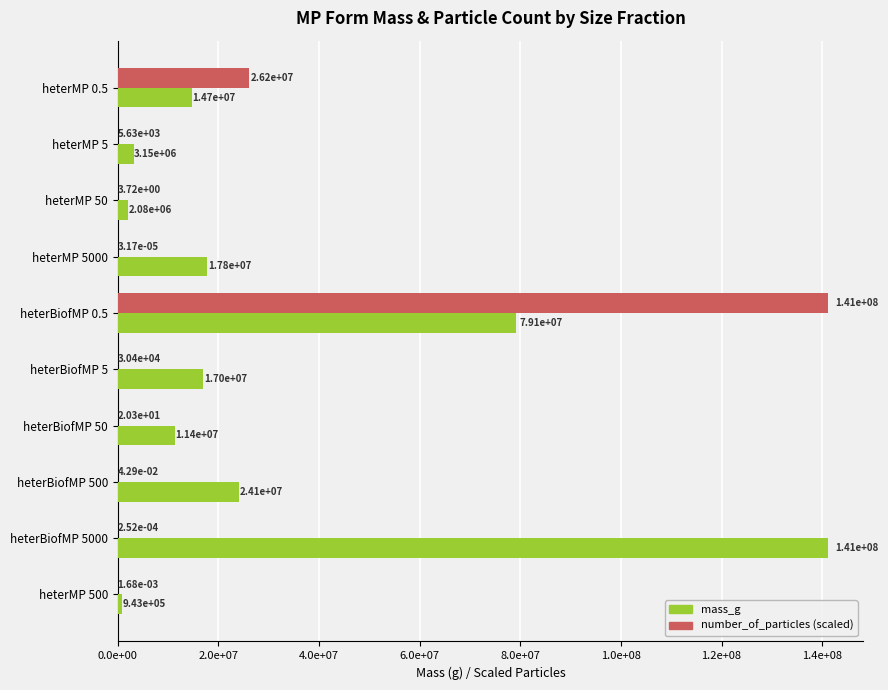

What are all the series names shown in the legend?

mass_g, number_of_particles (scaled)